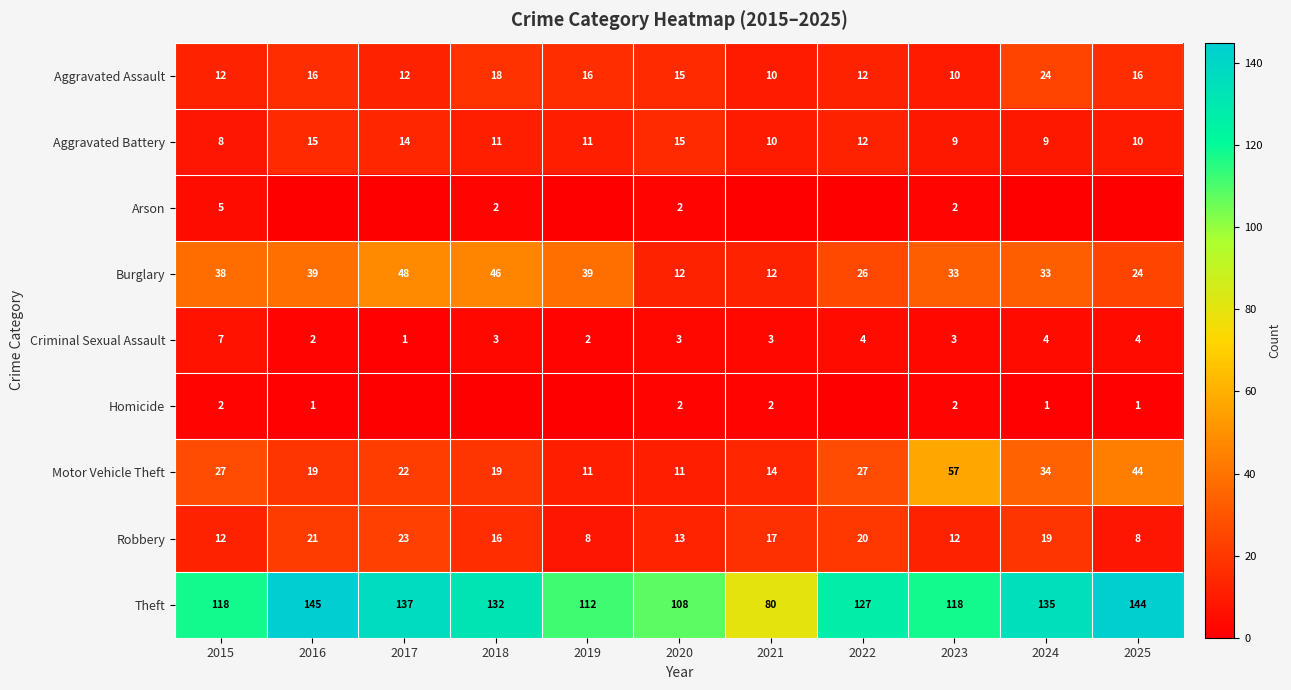

What is the difference between the Motor Vehicle Theft values at 2025 and 2021?

30